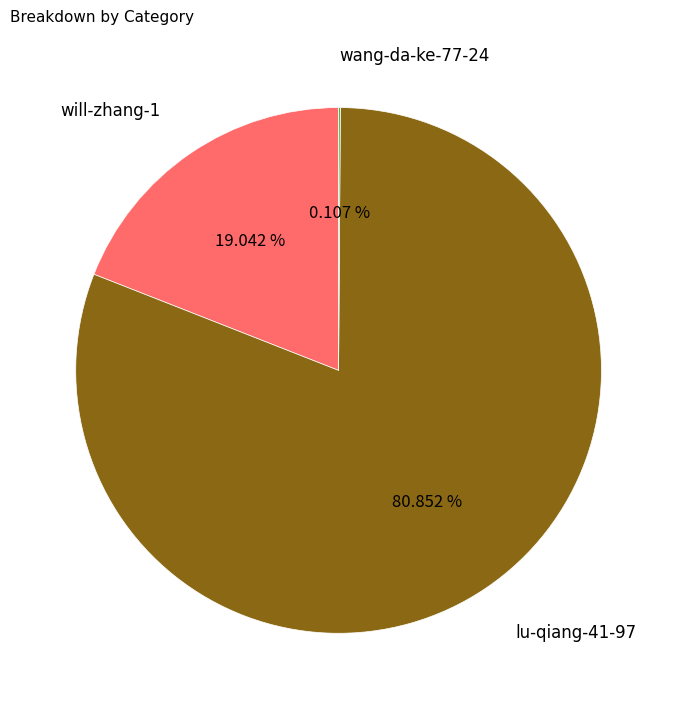

Which has a higher value, lu-qiang-41-97 or will-zhang-1?

lu-qiang-41-97